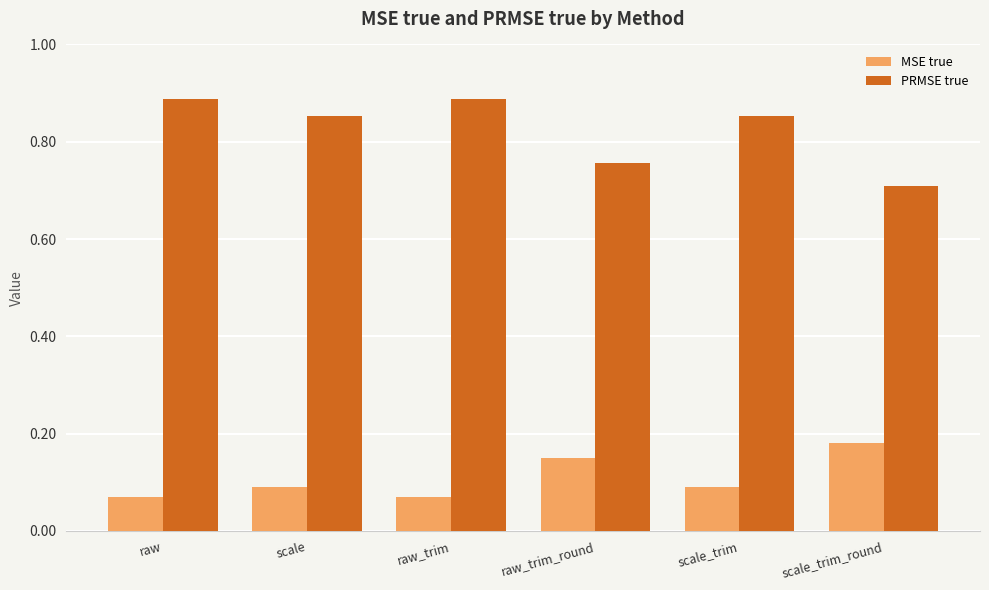

What is the sum of all PRMSE true values?

4.9